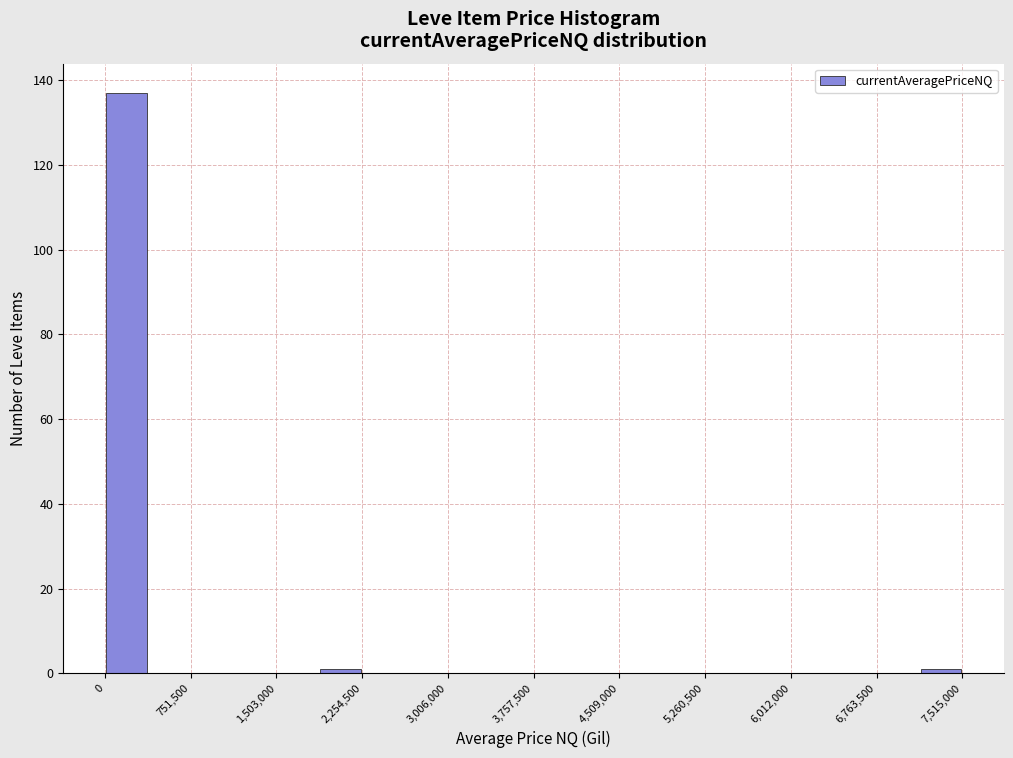

Read against the x-axis, roughly where is the centre of the tallest bar?

200000